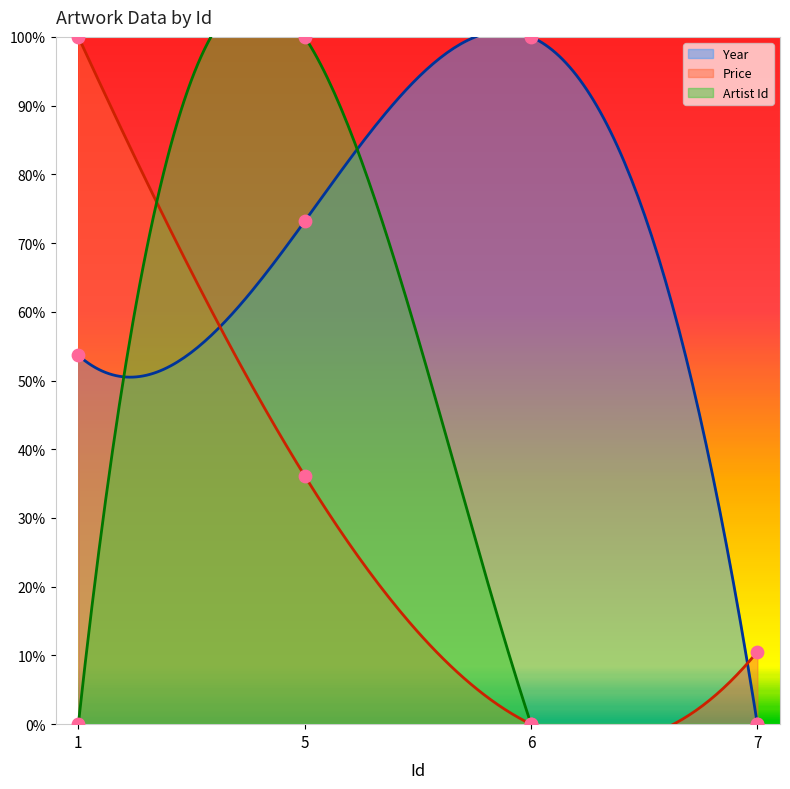

Which series contains the highest Y value?

Year